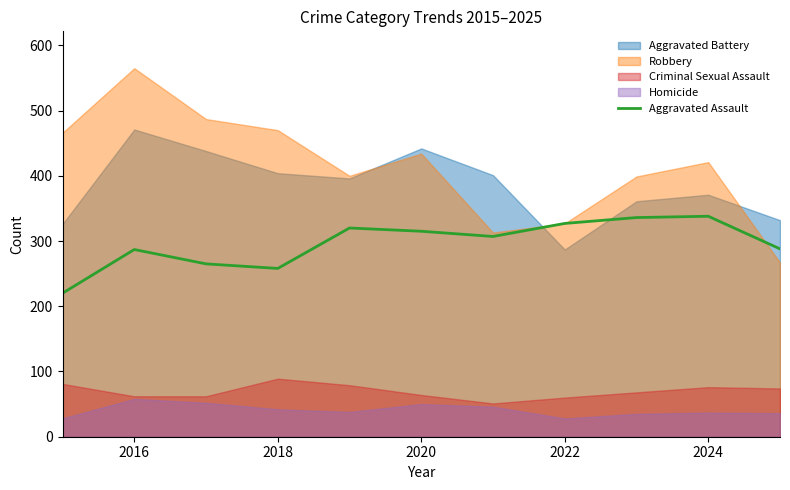

The value of Aggravated Assault at 2024 is 163. True or false?

False